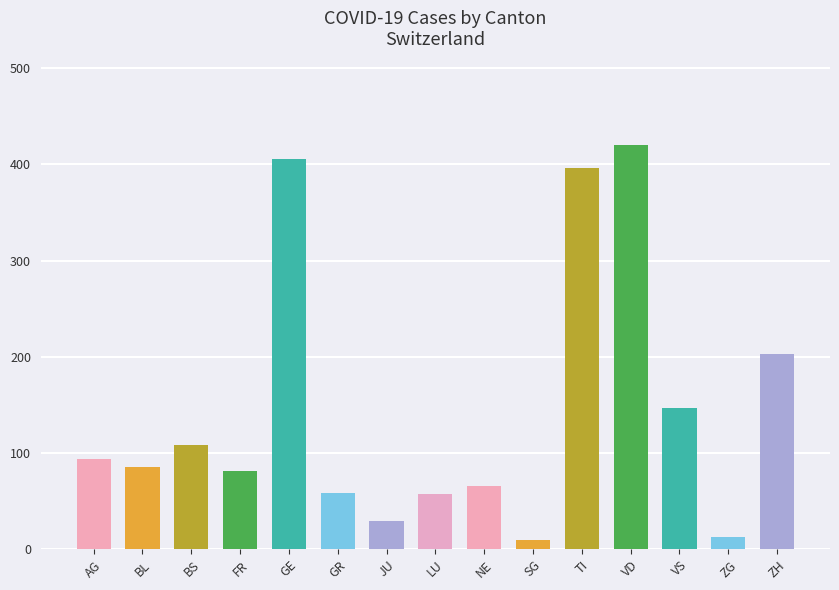

What is the change in value from FR to JU?

-52